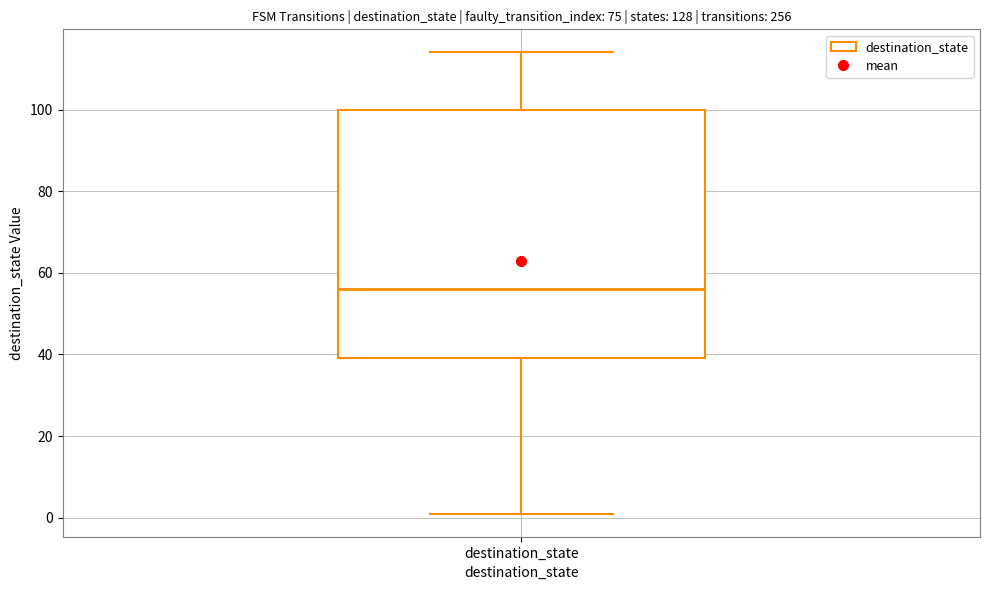

Where does the upper whisker of the box for destination_state end on the y-axis? The values are not printed on the chart, so give them approximately, as read against the axis.

114